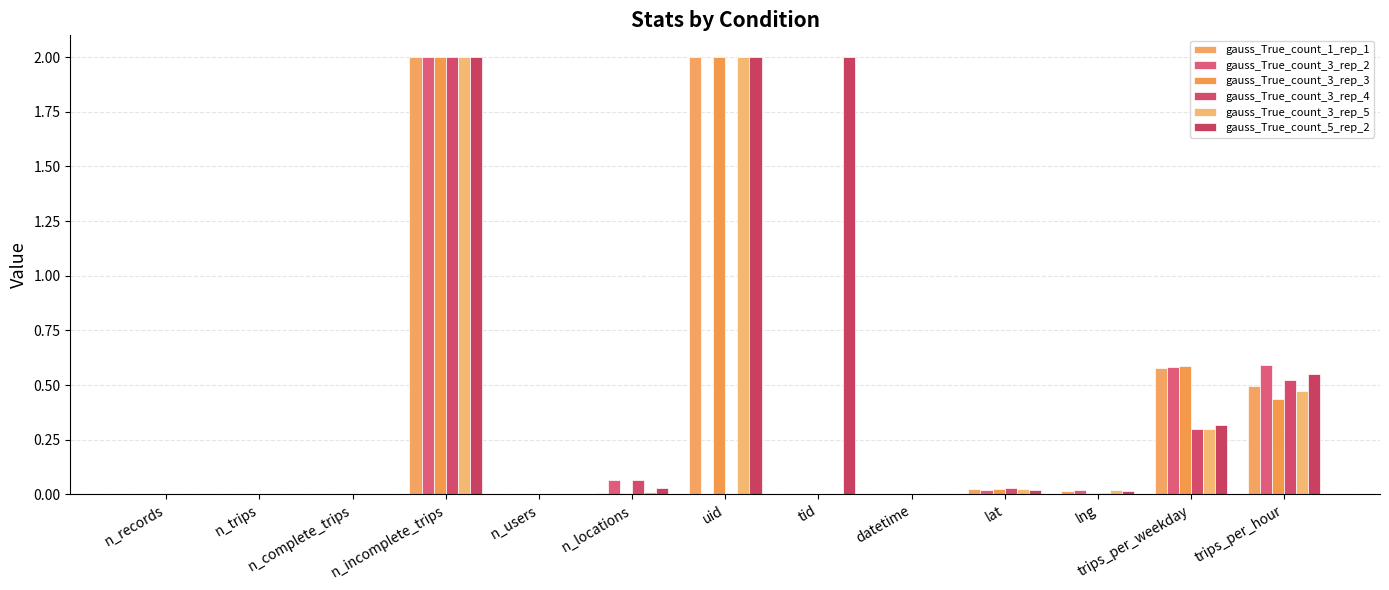

Reading left to right, transcribe all the data shown in this chart.

gauss_True_count_1_rep_1: 0.0	0.0	0.0	2.0	0.0	0.0	2.0	0.0	0.0	0.0	0.0	0.6	0.5
gauss_True_count_3_rep_2: 0.0	0.0	0.0	2.0	0.0	0.1	0.0	0.0	0.0	0.0	0.0	0.6	0.6
gauss_True_count_3_rep_3: 0.0	0.0	0.0	2.0	0.0	0.0	2.0	0.0	0.0	0.0	0.0	0.6	0.4
gauss_True_count_3_rep_4: 0.0	0.0	0.0	2.0	0.0	0.1	0.0	0.0	0.0	0.0	0.0	0.3	0.5
gauss_True_count_3_rep_5: 0.0	0.0	0.0	2.0	0.0	0.0	2.0	0.0	0.0	0.0	0.0	0.3	0.5
gauss_True_count_5_rep_2: 0.0	0.0	0.0	2.0	0.0	0.0	2.0	2.0	0.0	0.0	0.0	0.3	0.6